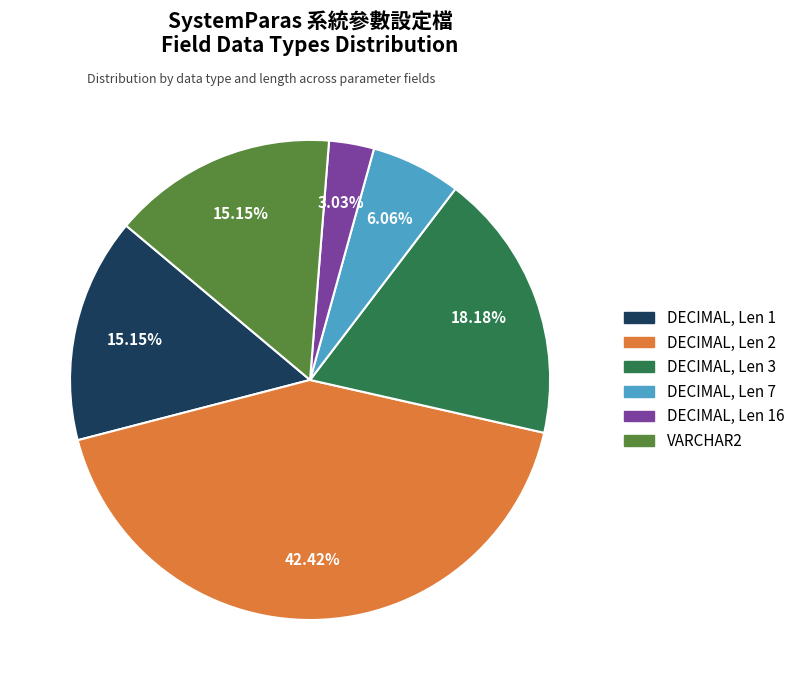

Is there any slice that represents more than half of the pie?

No